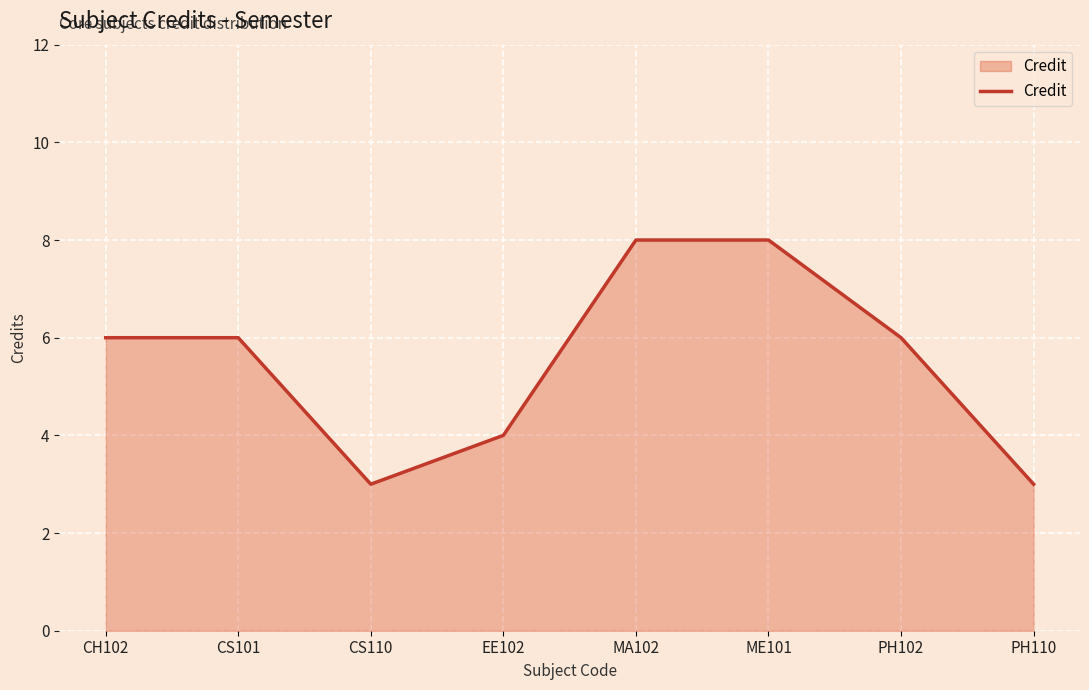

Reading left to right, transcribe all the data shown in this chart.

CH102=6	CS101=6	CS110=3	EE102=4	MA102=8	ME101=8	PH102=6	PH110=3